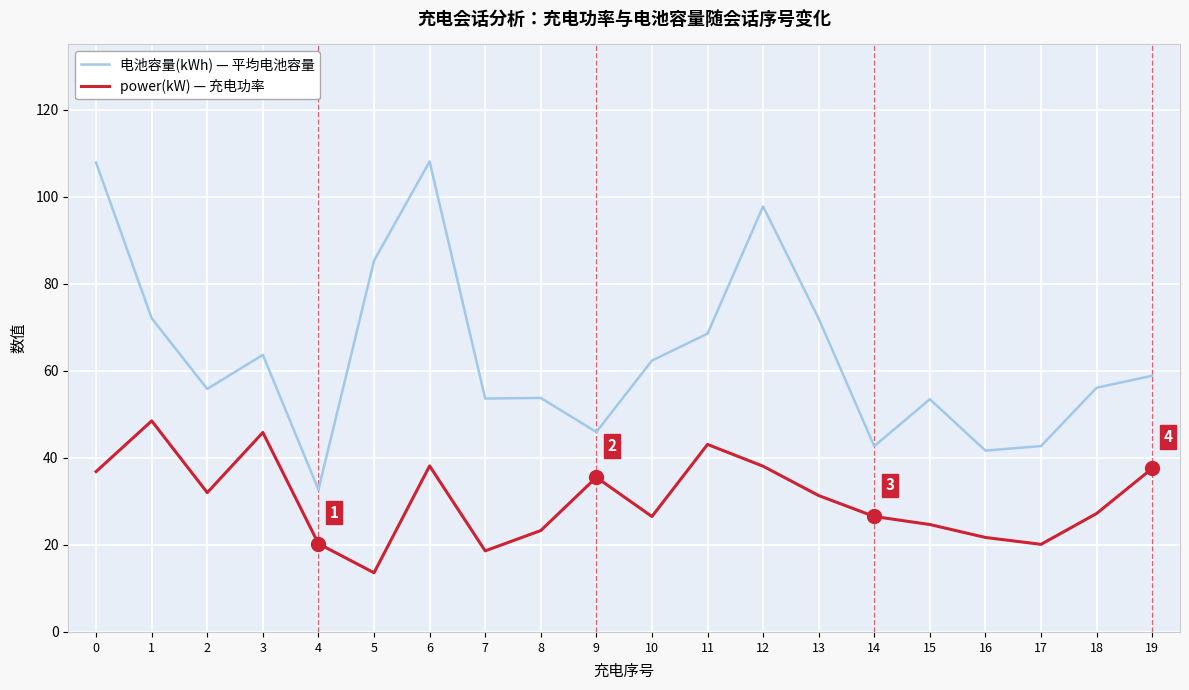

What is the smallest value displayed?

13.6